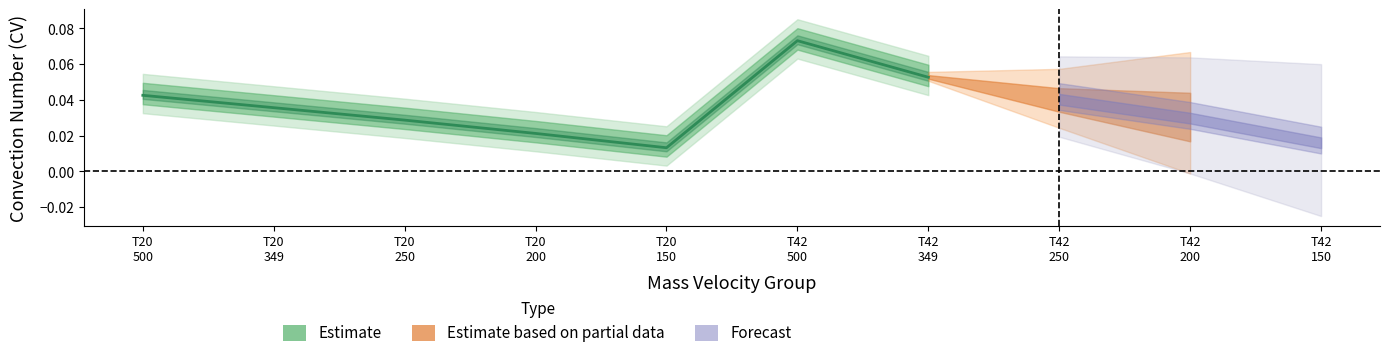

How many distinct data groups are displayed?

1